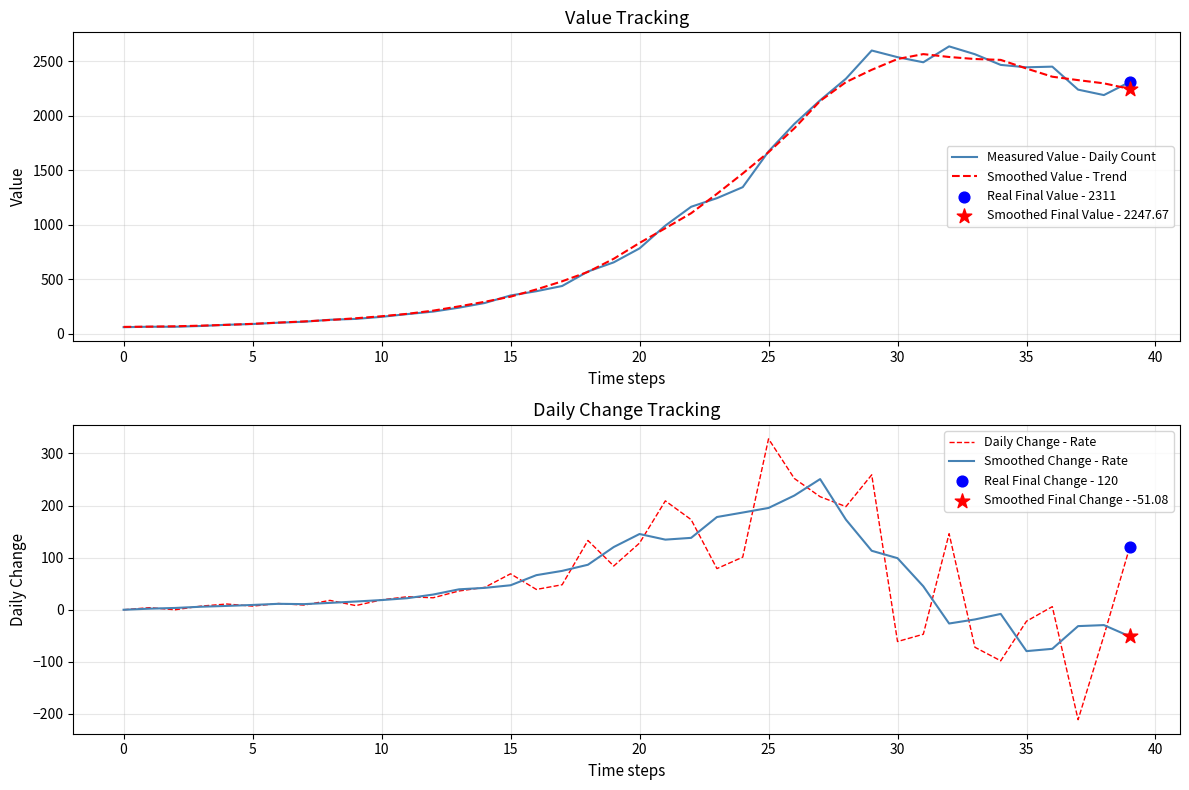

True or false: Smoothed Change - Rate has a value of 195.4 at 25.

True